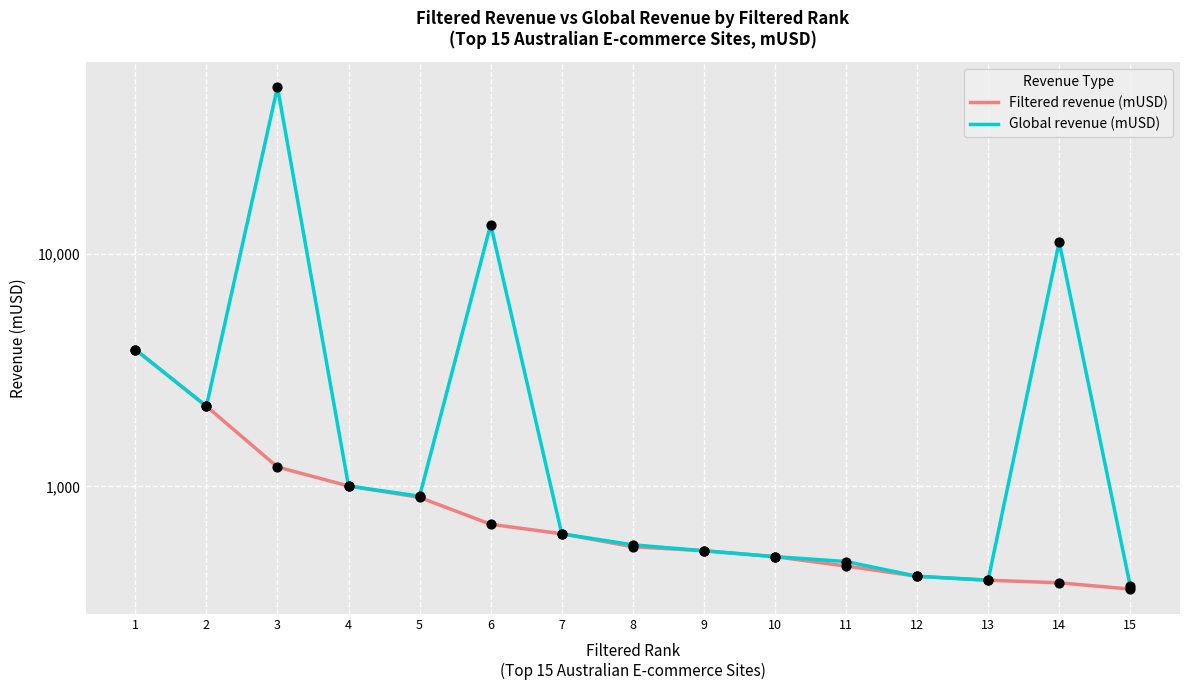

Is the value of Global revenue (mUSD) at 2 greater than the value of Filtered revenue (mUSD) at 15?

Yes